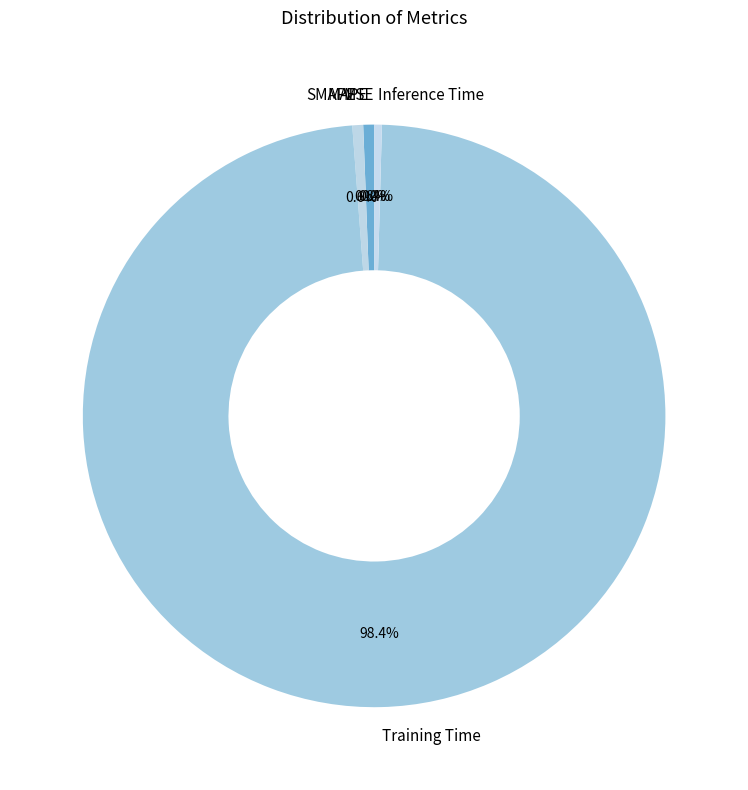

Does any single category account for the majority?

Yes